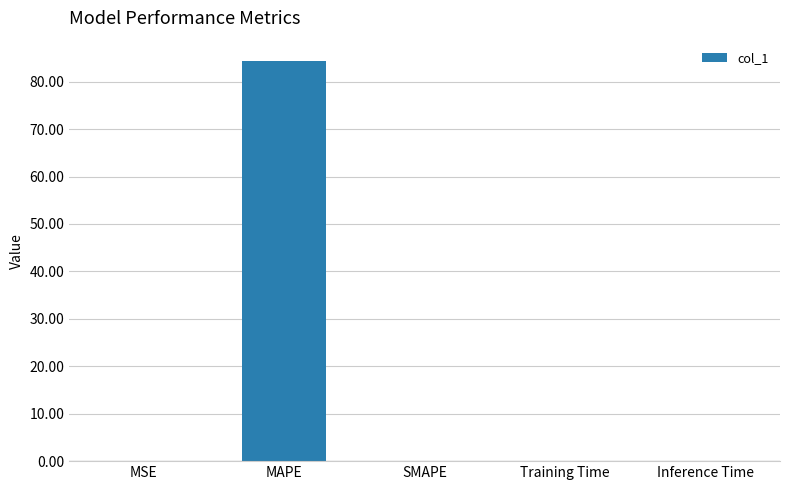

What is the maximum value shown in the chart?

84.4